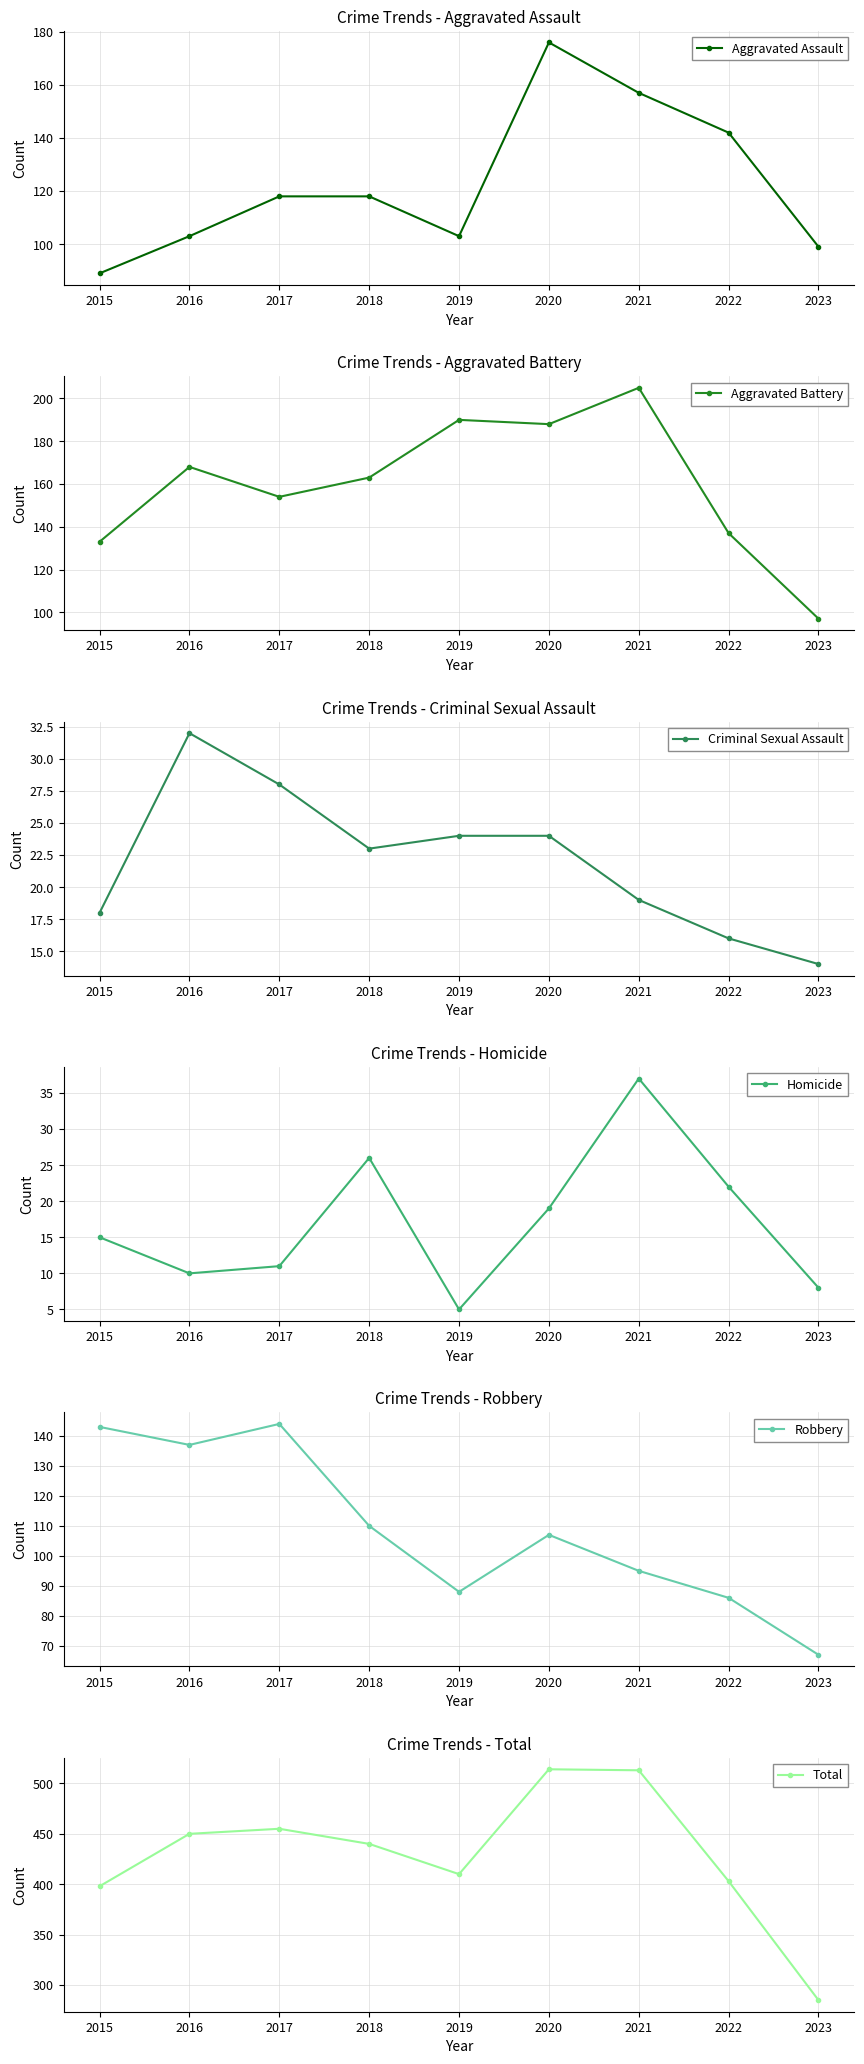

What is the total value across all series at 2023?

570